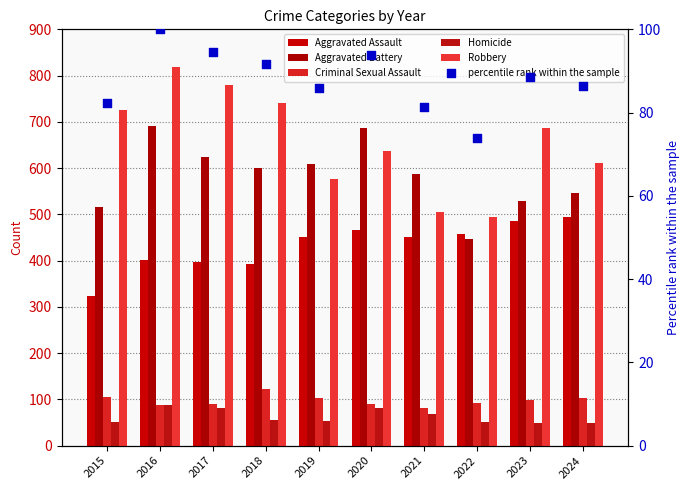

Which series has the widest spread of Y values?

Robbery